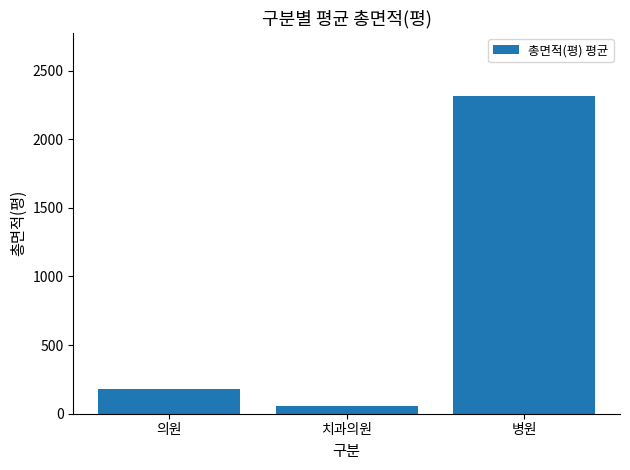

Which has a higher value, 의원 or 병원?

병원